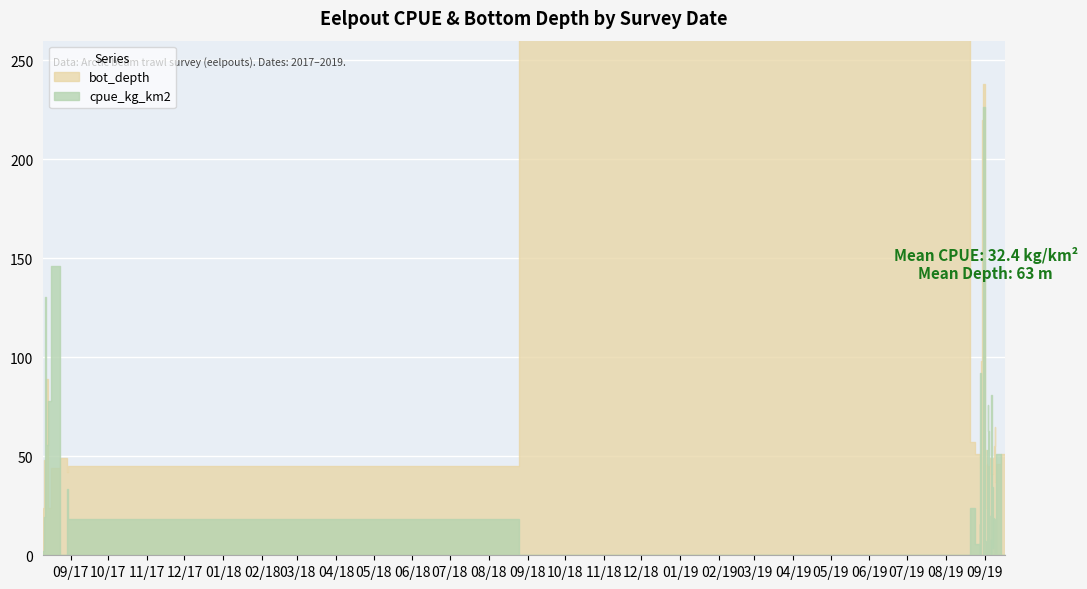

The value of bot_depth at 1 is 48.0. True or false?

True